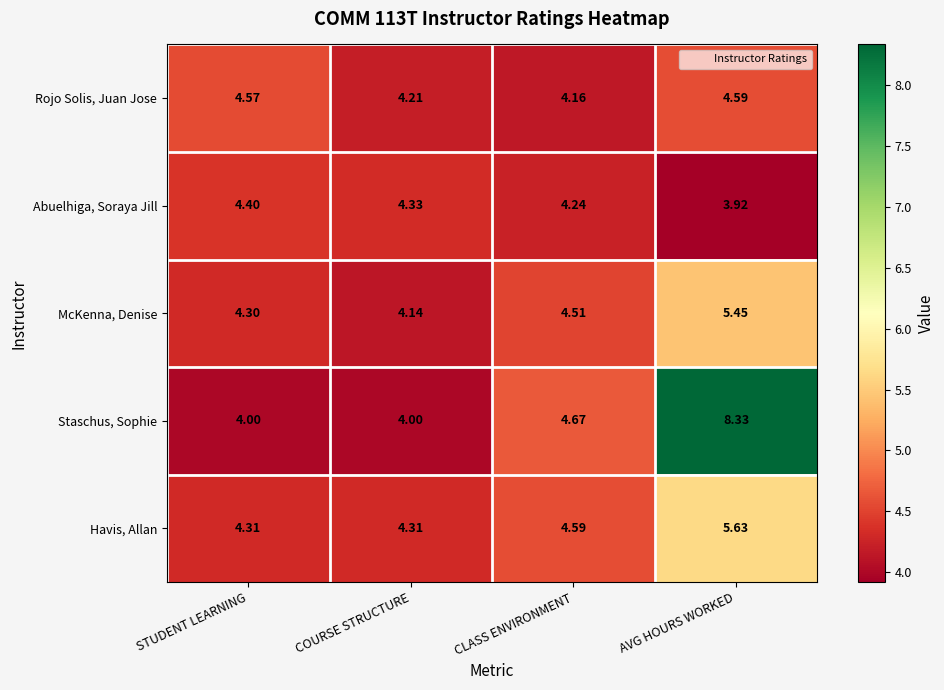

At which label does Abuelhiga, Soraya Jill first exceed 4?

STUDENT LEARNING